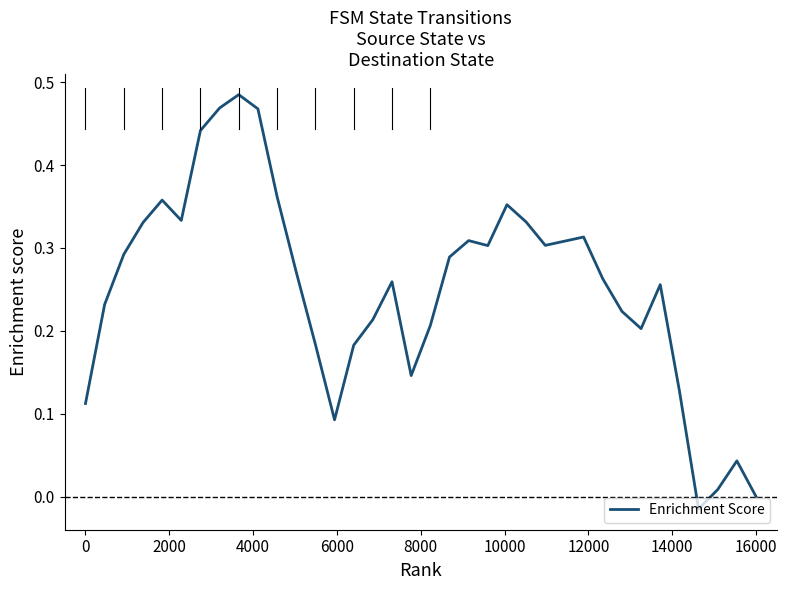

Does the chart have visible grid lines?

No